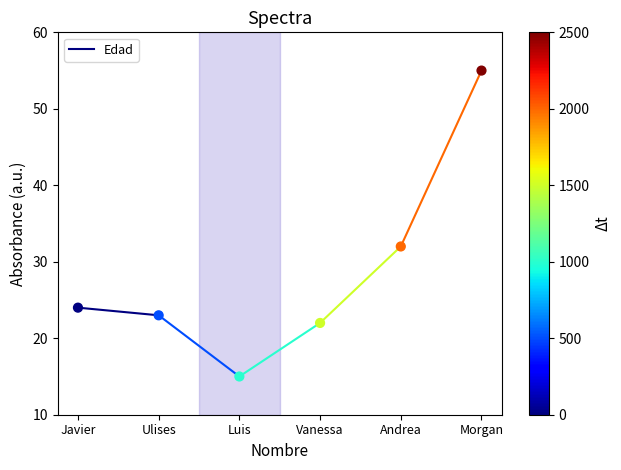

What Y value in the scatter plot is closest to 35?

32